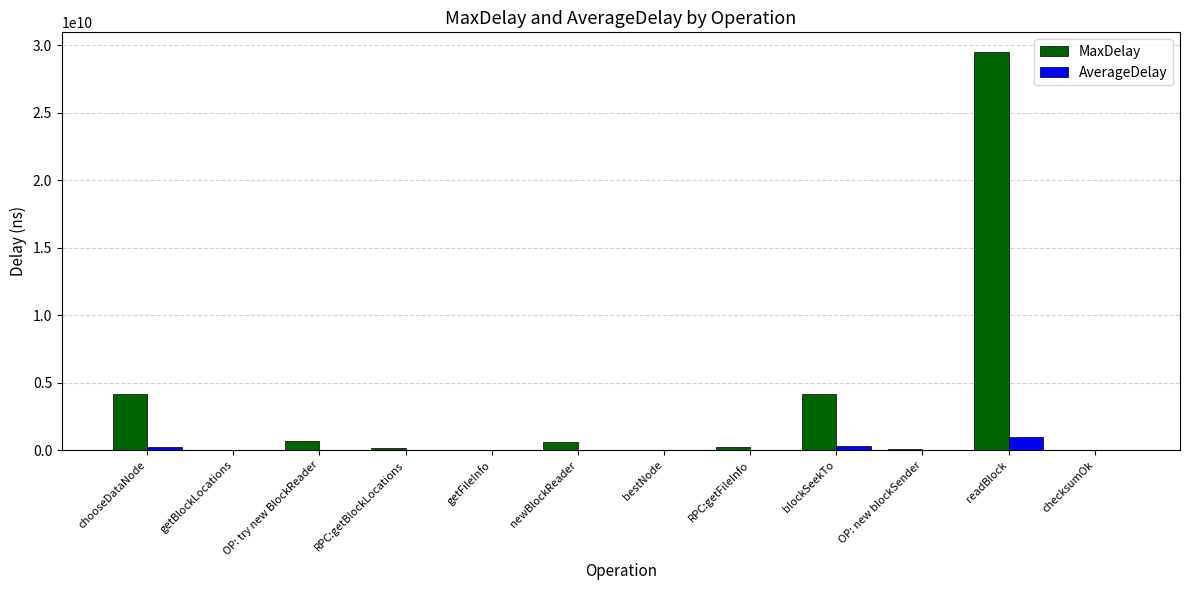

Which category has the highest value across all series?

readBlock